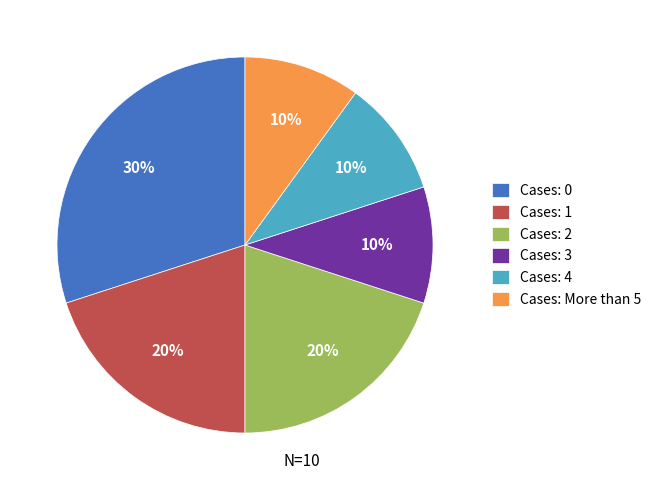

True or false: Cases: 0 accounts for 22% of the total.

False